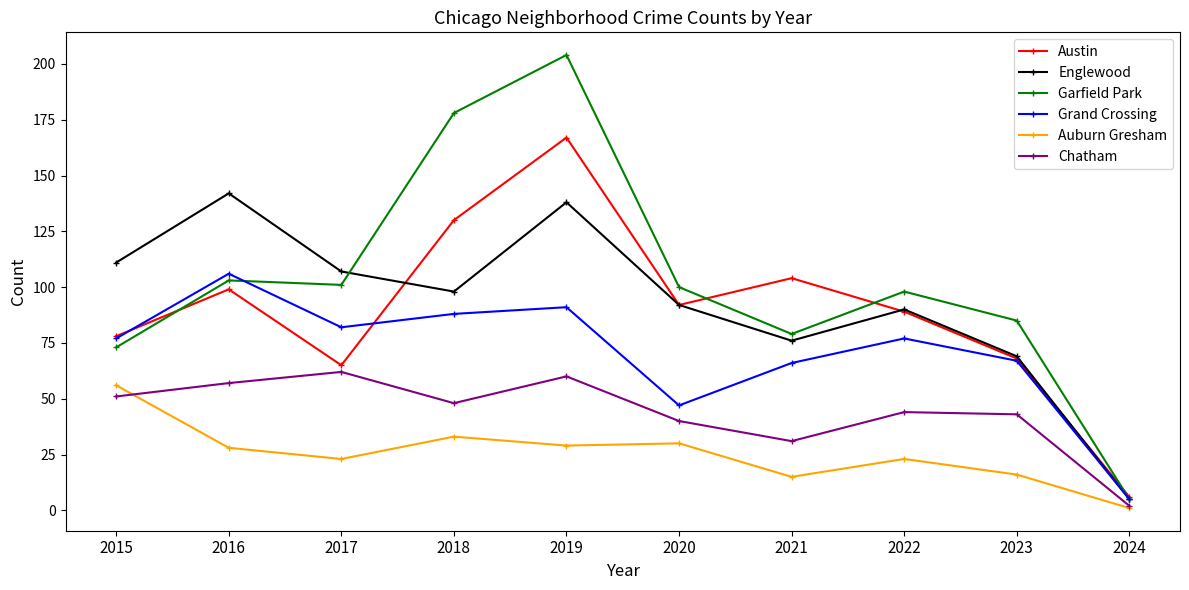

True or false: Auburn Gresham and Austin intersect in this chart.

False